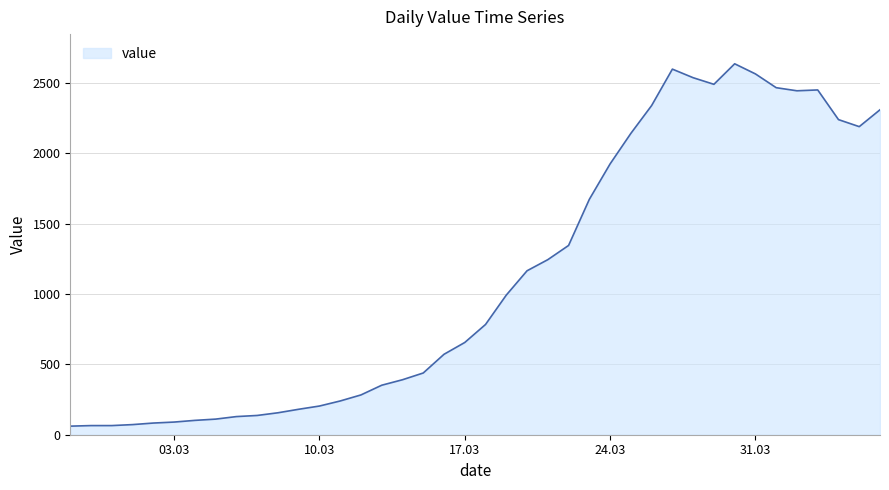

What is the greatest value displayed?

2638